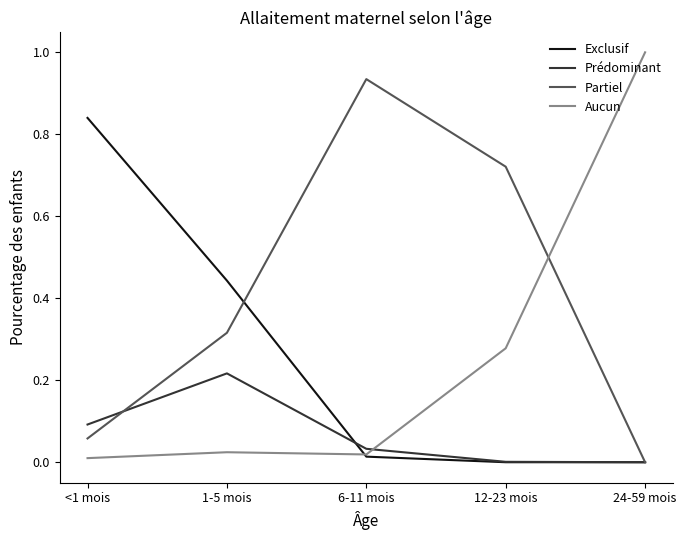

What are all the series names shown in the legend?

Exclusif, Prédominant, Partiel, Aucun